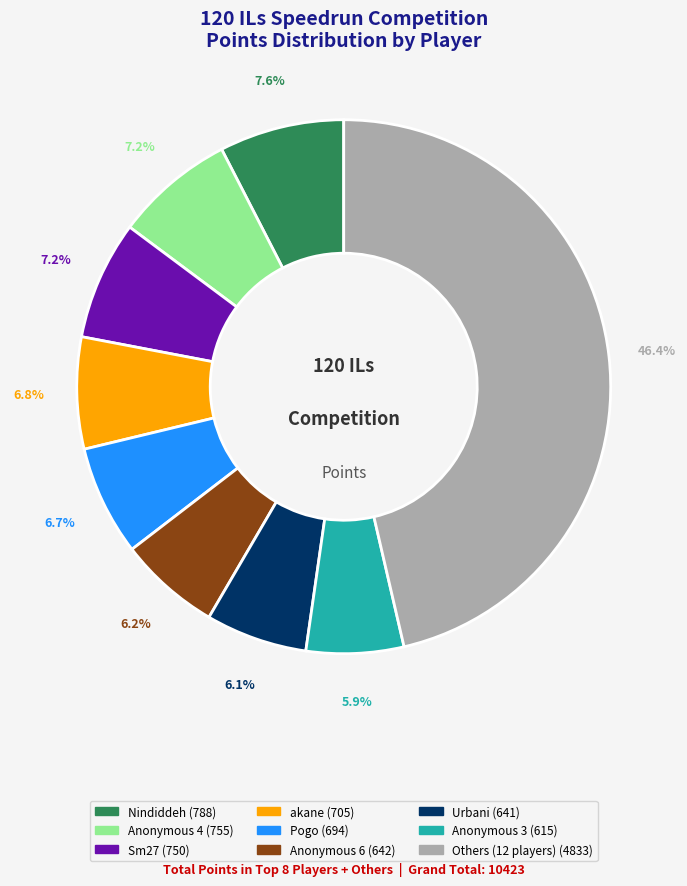

Is there any slice that represents more than half of the pie?

No